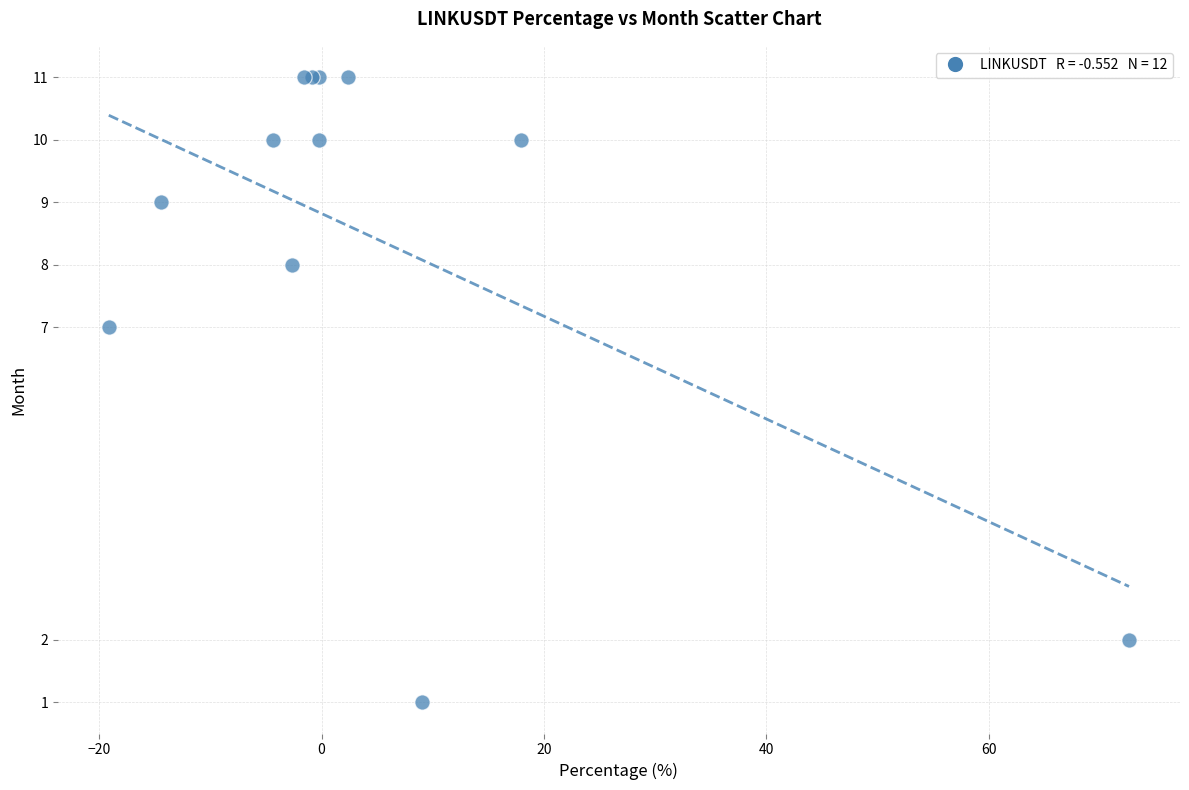

What Y value in the scatter plot is closest to 6?

7